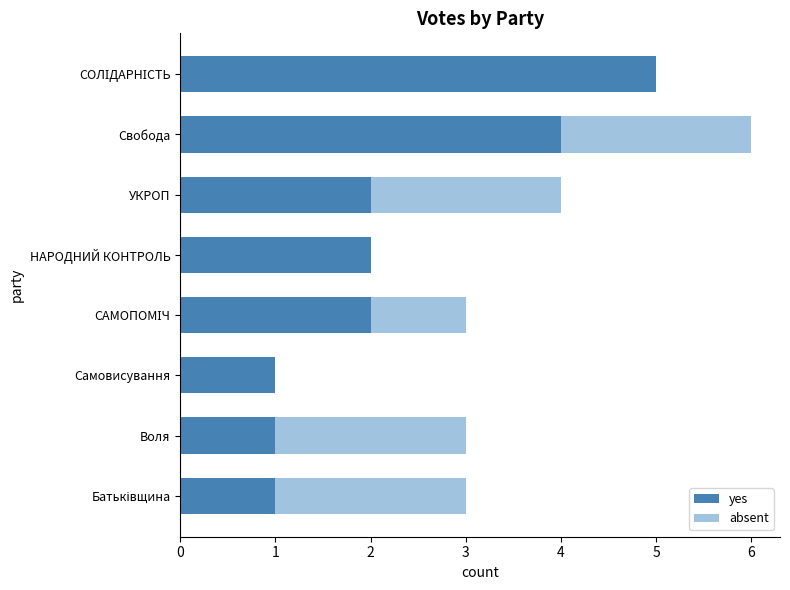

What is the total value across all series at УКРОП?

4